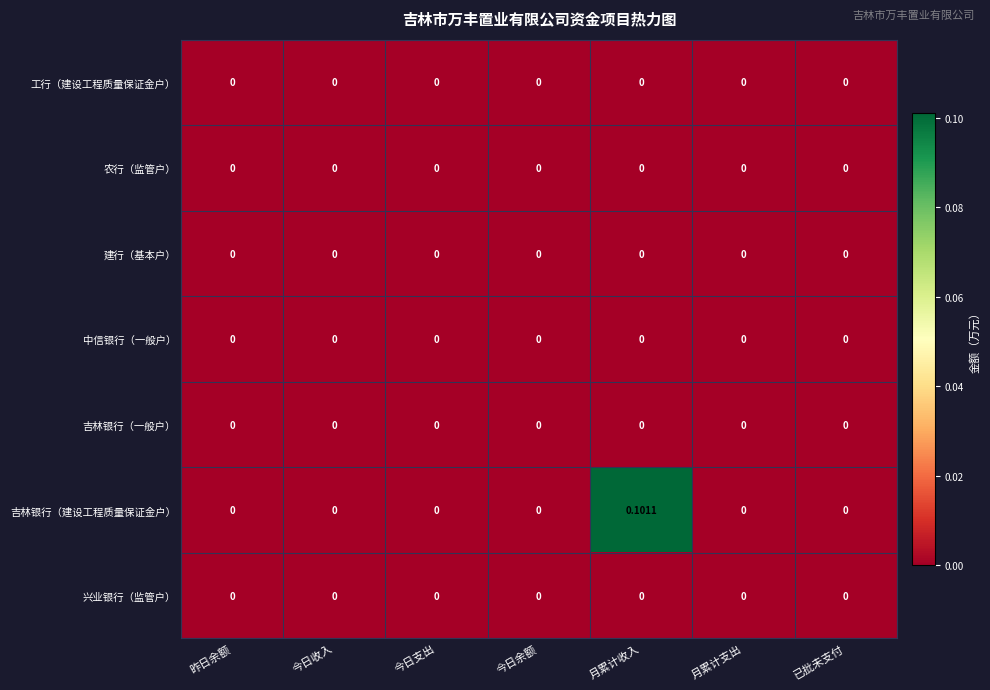

Which series has the widest spread of values?

吉林银行（建设工程质量保证金户）